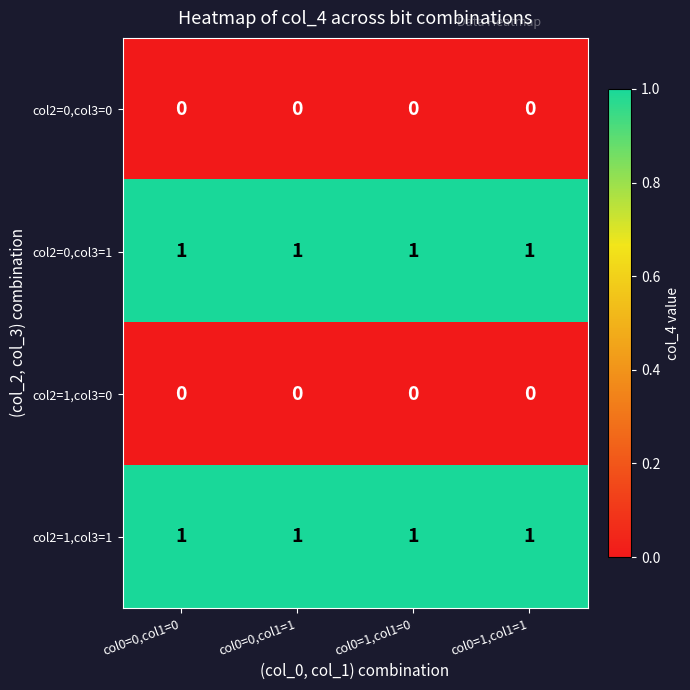

At how many categories does at least one series exceed 0?

4